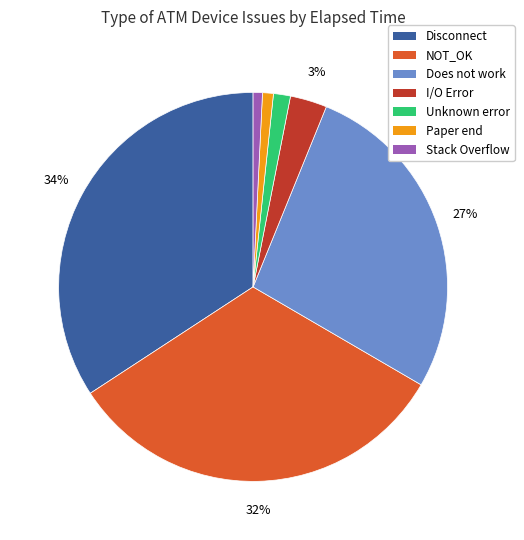

Do Stack Overflow and Does not work together represent more than half of the pie?

No